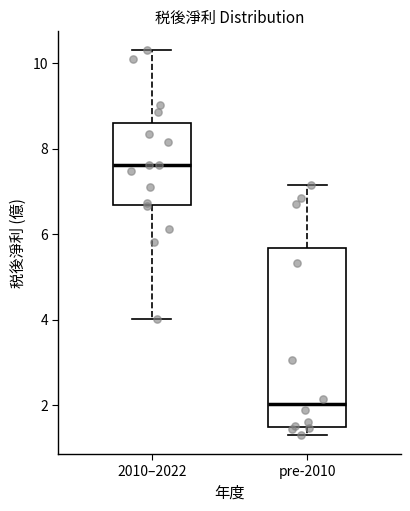

Reading left to right, transcribe this box plot: for each box, give where its median line is, the range the box spans, and where its two whiskers end, as read against the y-axis. The values are not printed on the chart, so give them approximately, as read against the axis.

2010–2022: median 7.6, box 6.6 to 8.6, whiskers 4.0 to 10.4
pre-2010: median 2.0, box 1.6 to 5.6, whiskers 1.4 to 7.2